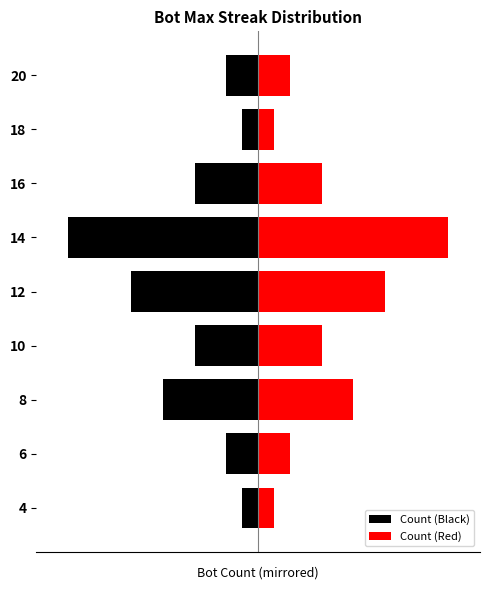

The Count (Black) series shows -1.0 at 20. True or false?

True